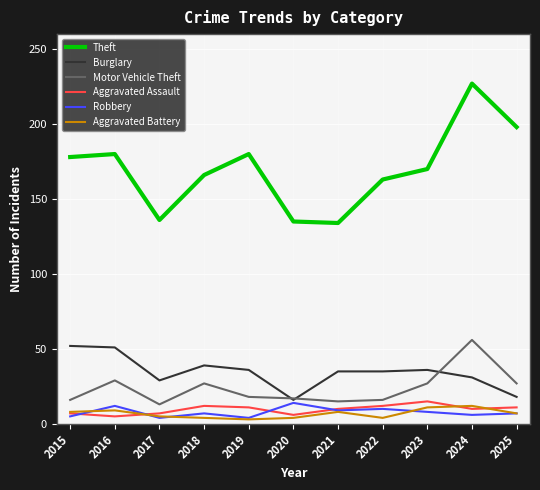

What is the total value across all series at 2025?

268